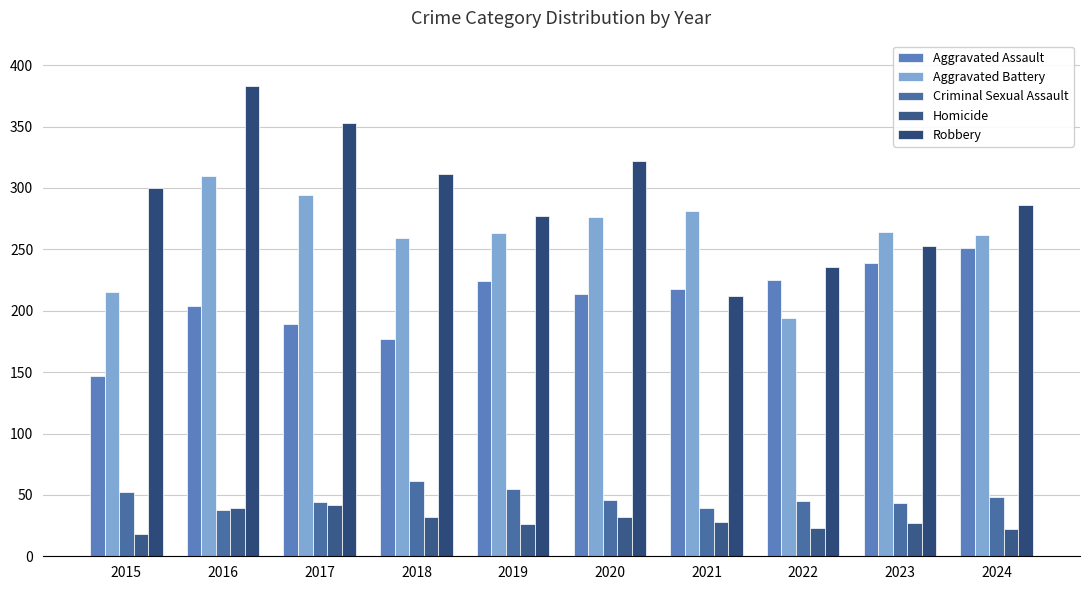

How many bars are there in each group?

5